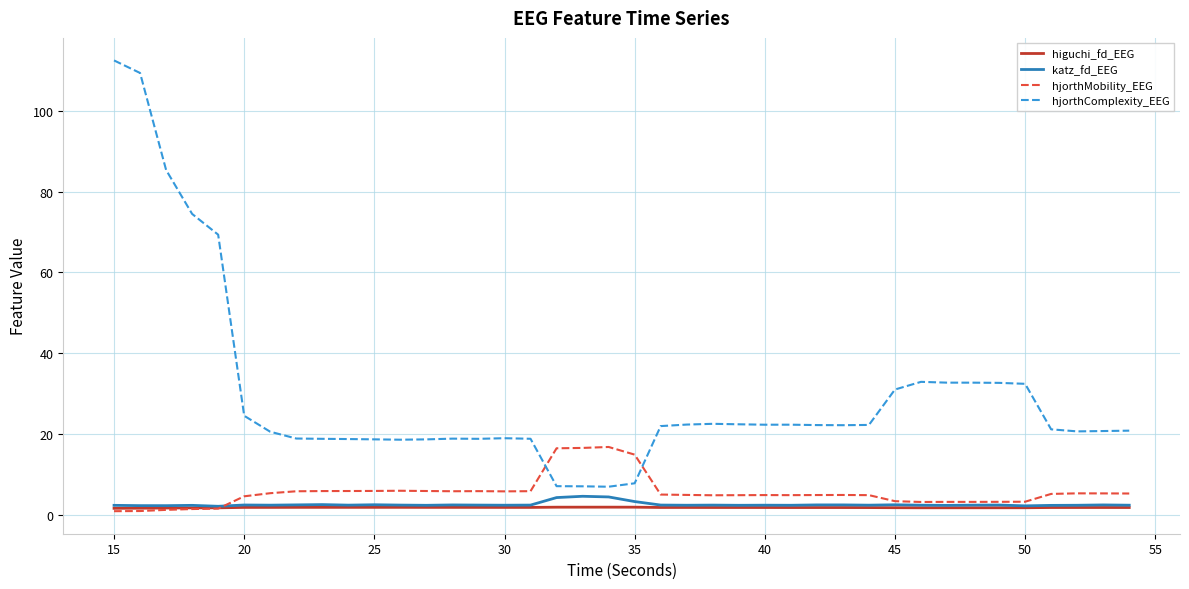

Which series has the largest total across all categories?

hjorthComplexity_EEG